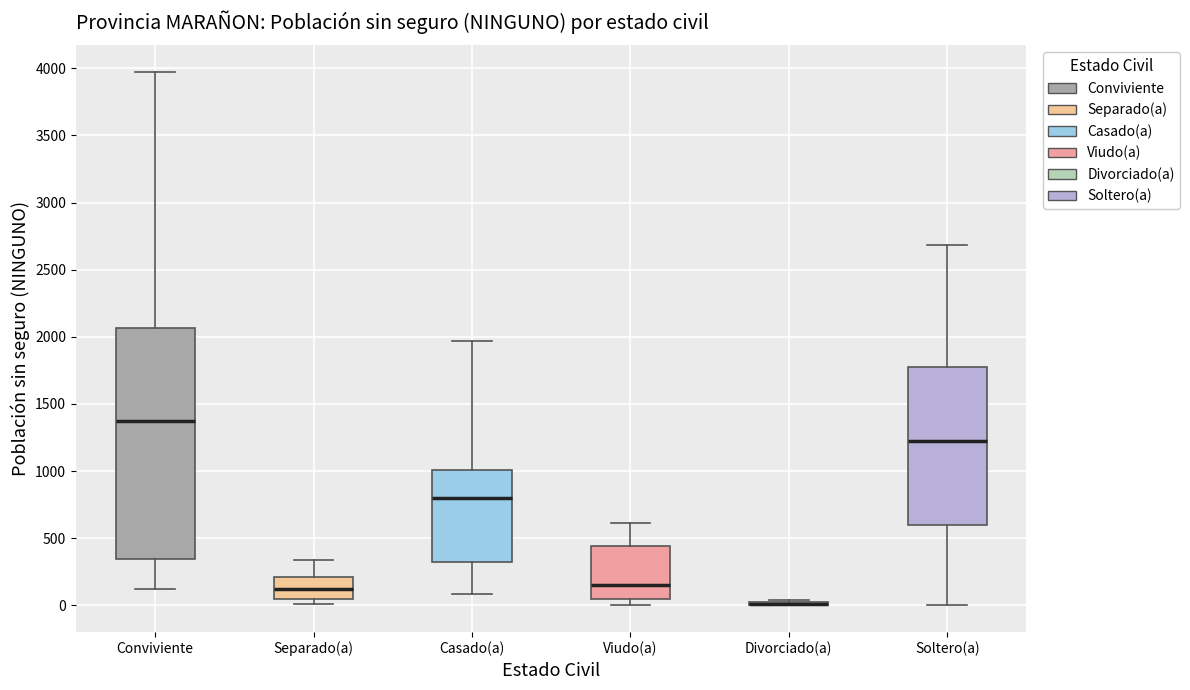

Where is the lower edge of the box for Conviviente on the y-axis? The values are not printed on the chart, so give them approximately, as read against the axis.

350